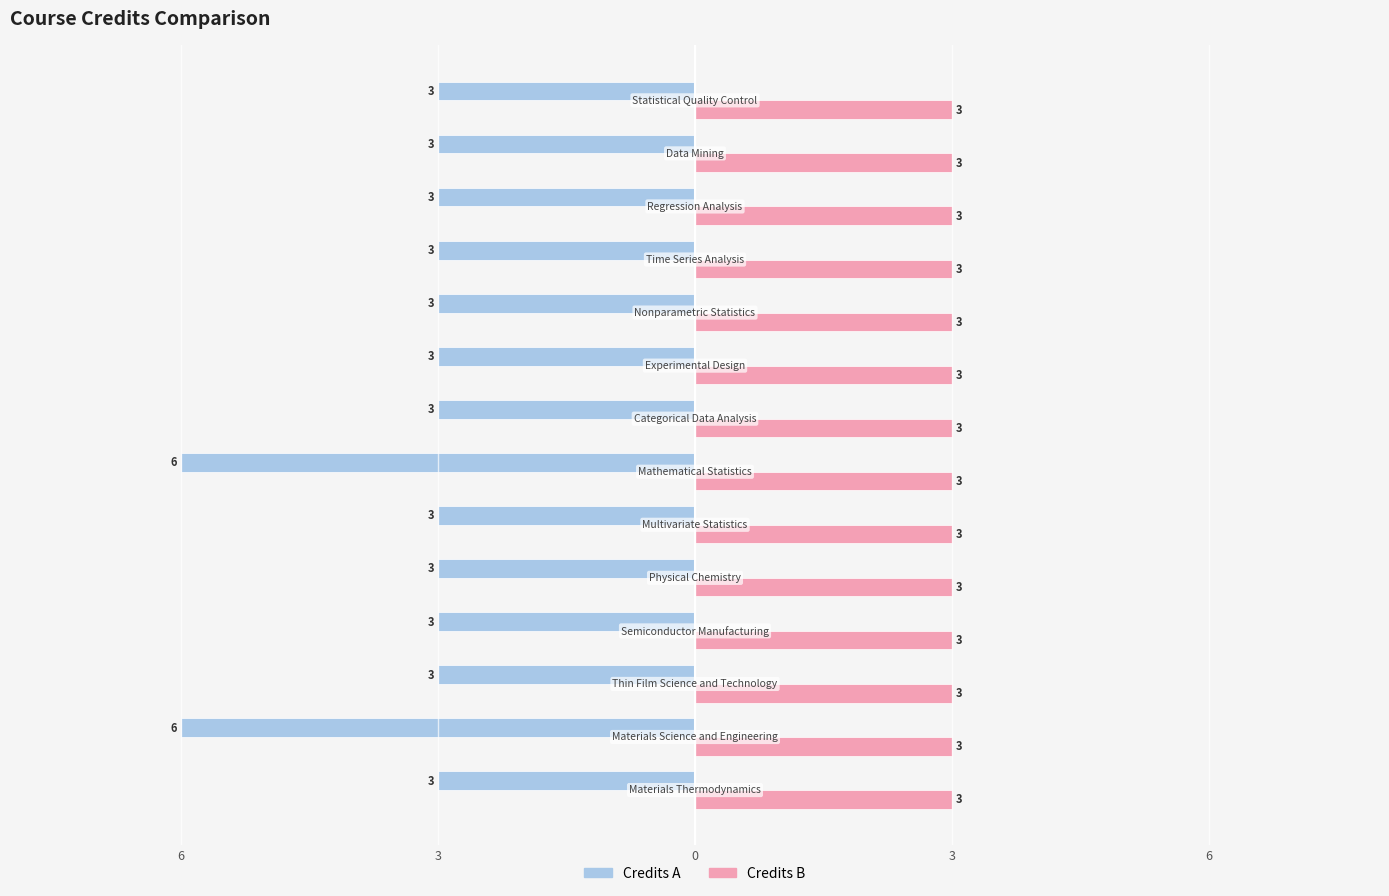

What are all the series names shown in the legend?

Credits A, Credits B